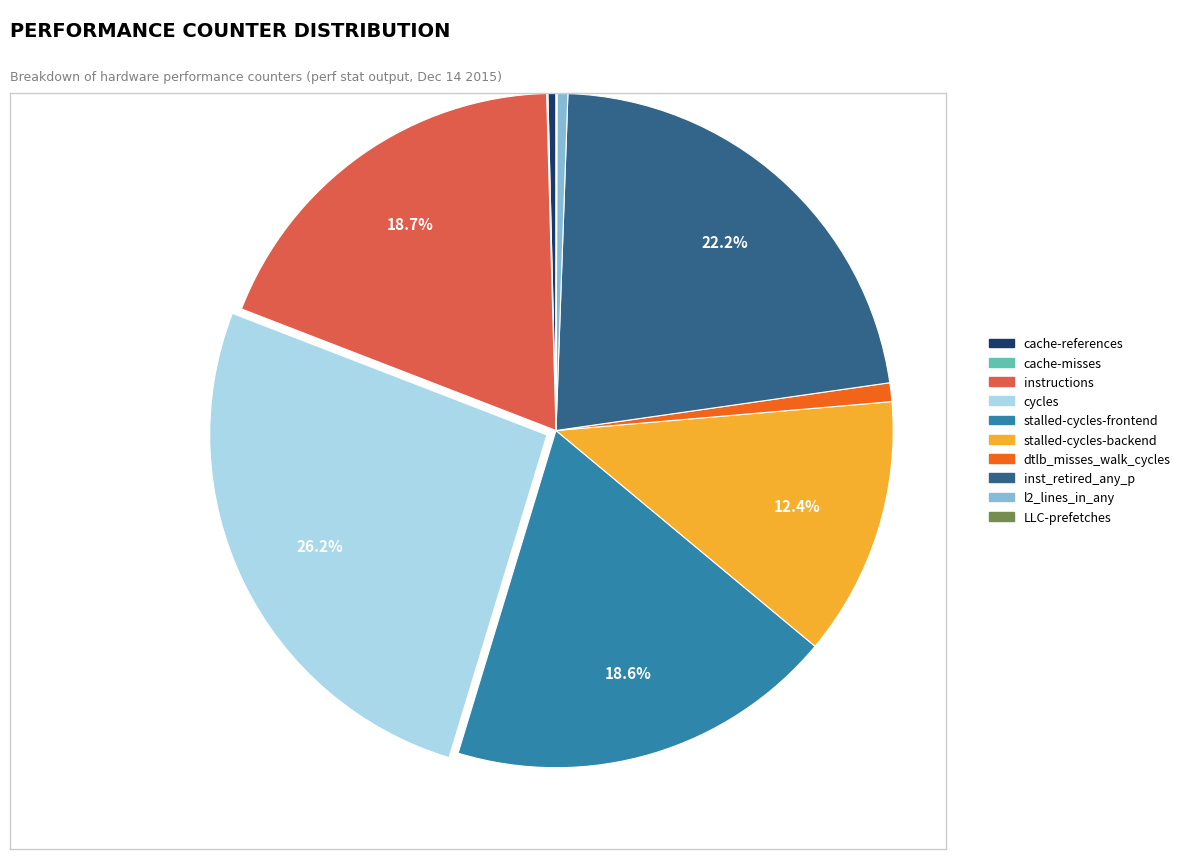

Which slice is the largest?

cycles